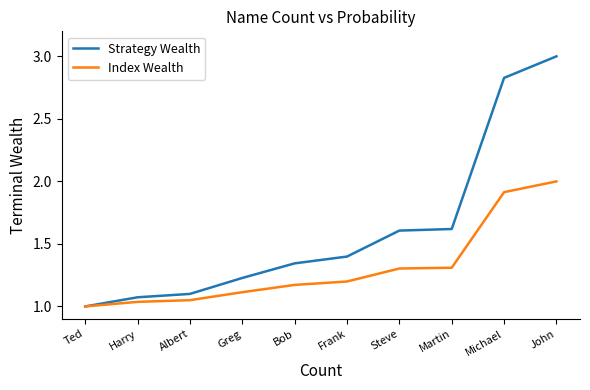

What is the difference between the Index Wealth values at Ted and Greg?

0.1